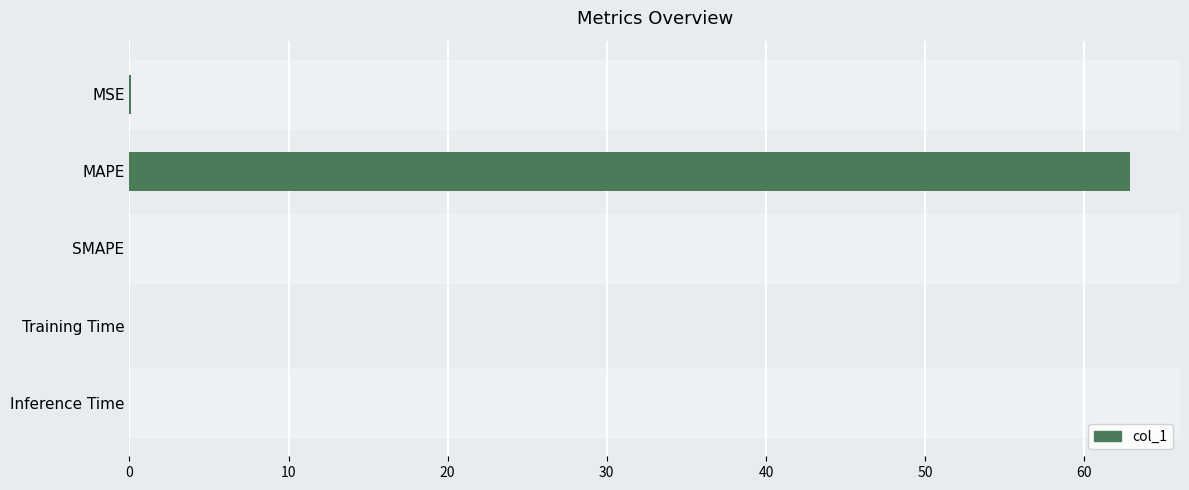

Which category has the highest value across all series?

MAPE